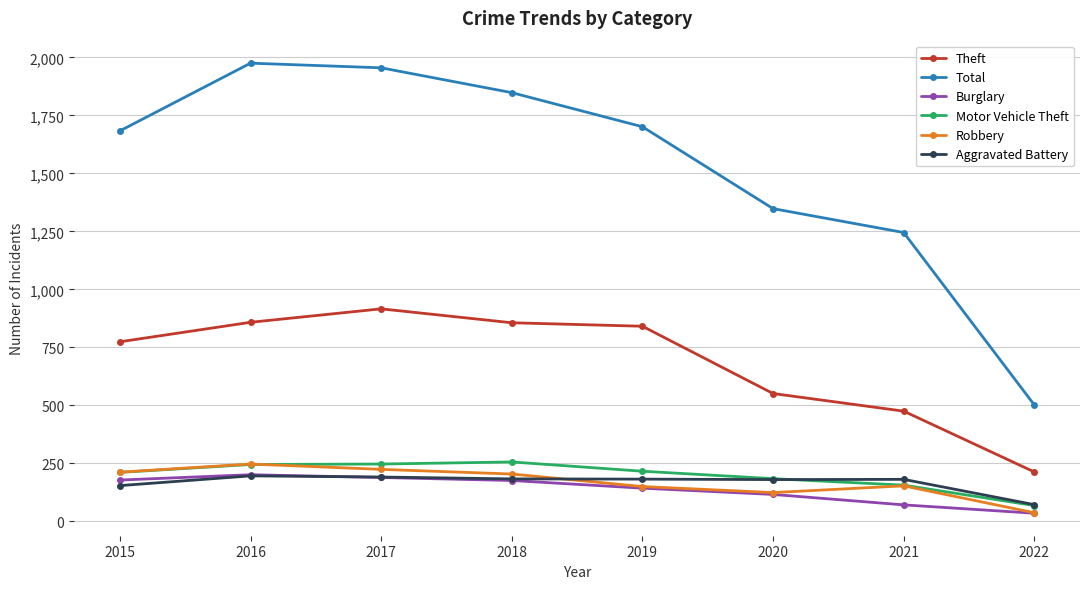

At which label does Theft first exceed 841?

2016